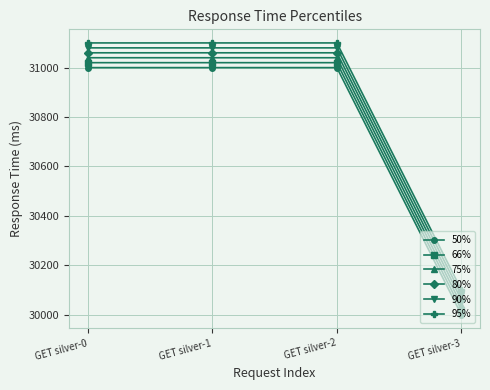

Reading left to right, extract all data points from this chart.

50%: 31000	31000	31000	30000
66%: 31020	31020	31020	30020
75%: 31040	31040	31040	30040
80%: 31060	31060	31060	30060
90%: 31080	31080	31080	30080
95%: 31100	31100	31100	30100